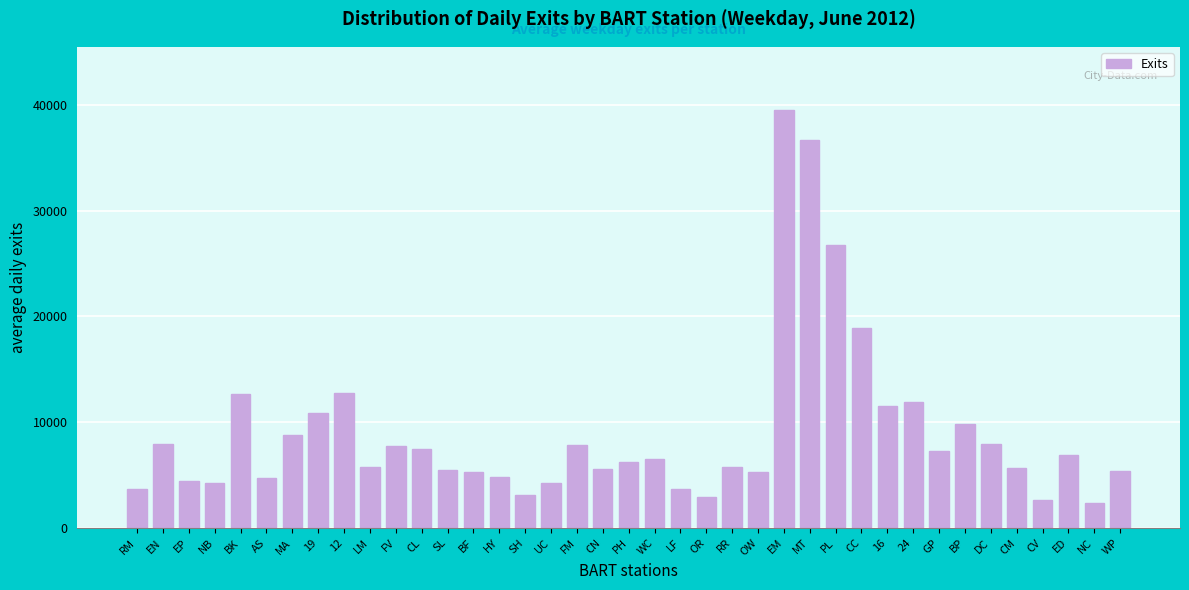

The value at OW is 8910.3. True or false?

False